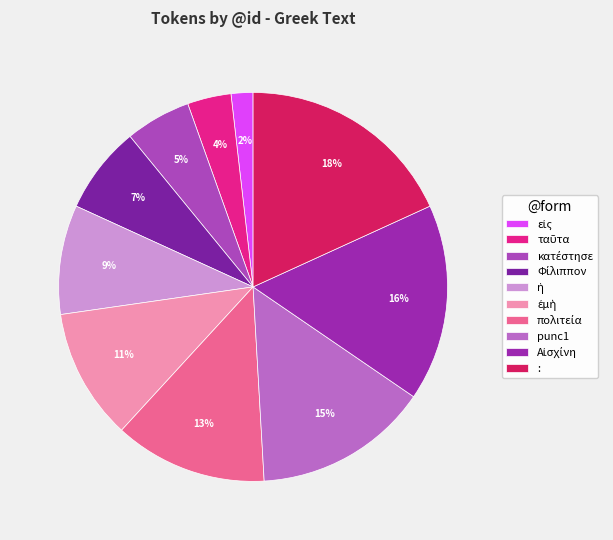

How many segments does this pie chart have?

10